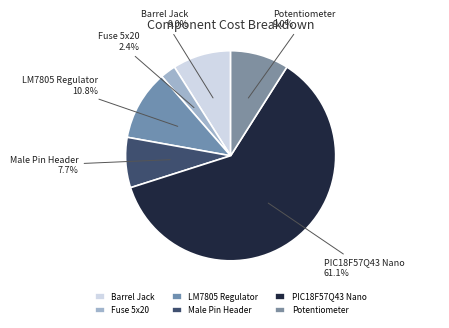

Count the number of slices in the pie.

6